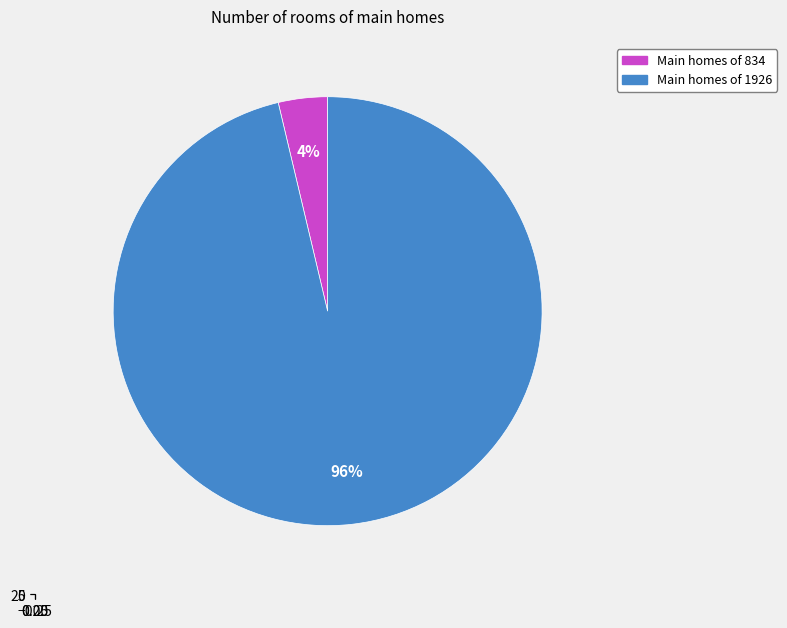

How many segments does this pie chart have?

2